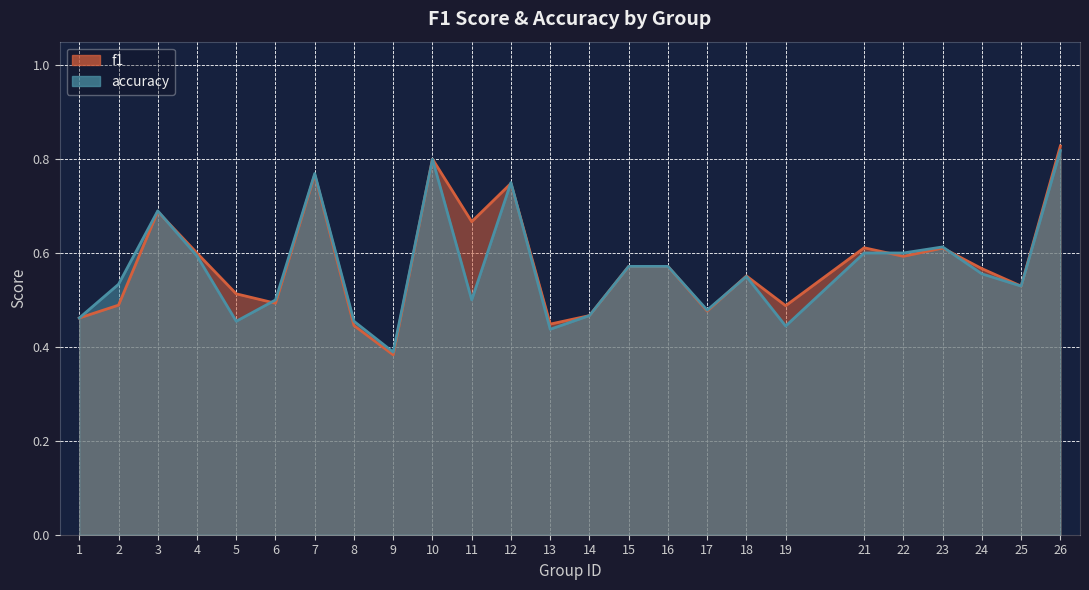

The value of f1 at 14 is 0.5. True or false?

True